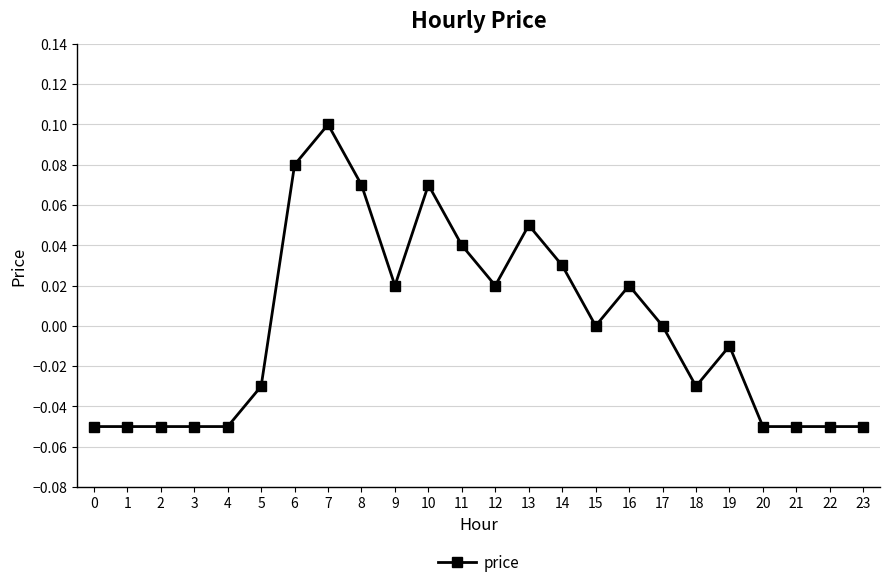

Between 1 and 13, which is larger?

13